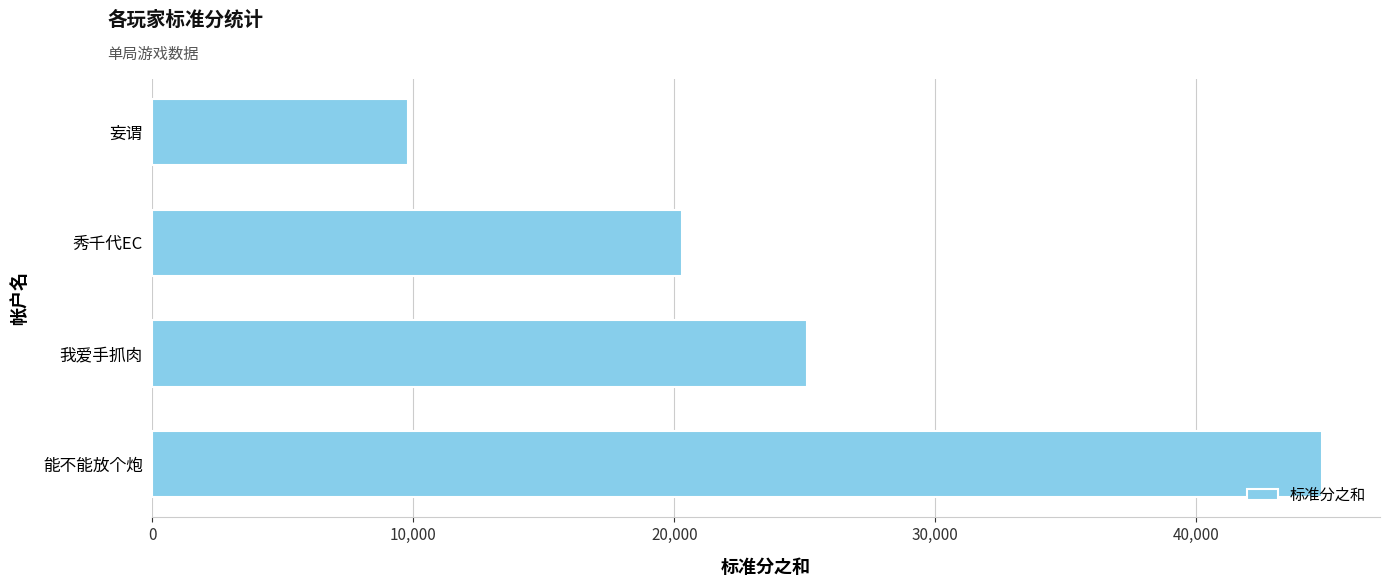

How many values are below 25100?

2